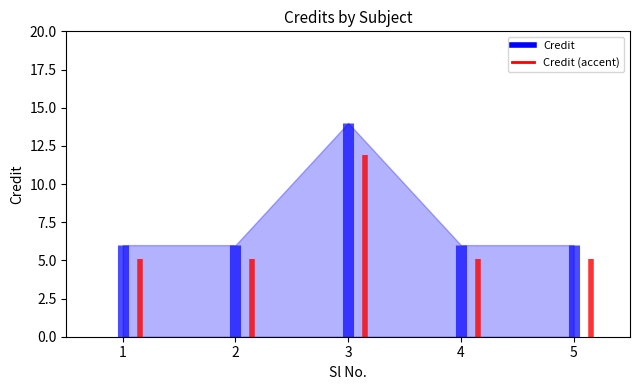

True or false: the data has more than 0 interior local peaks.

True